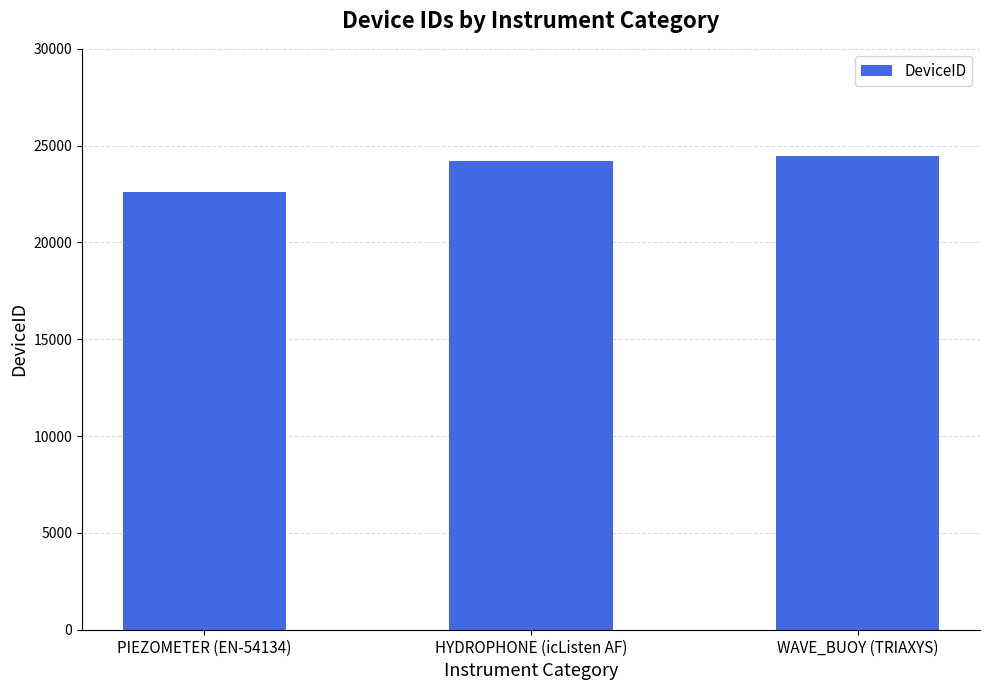

What is the smallest value displayed?

22627